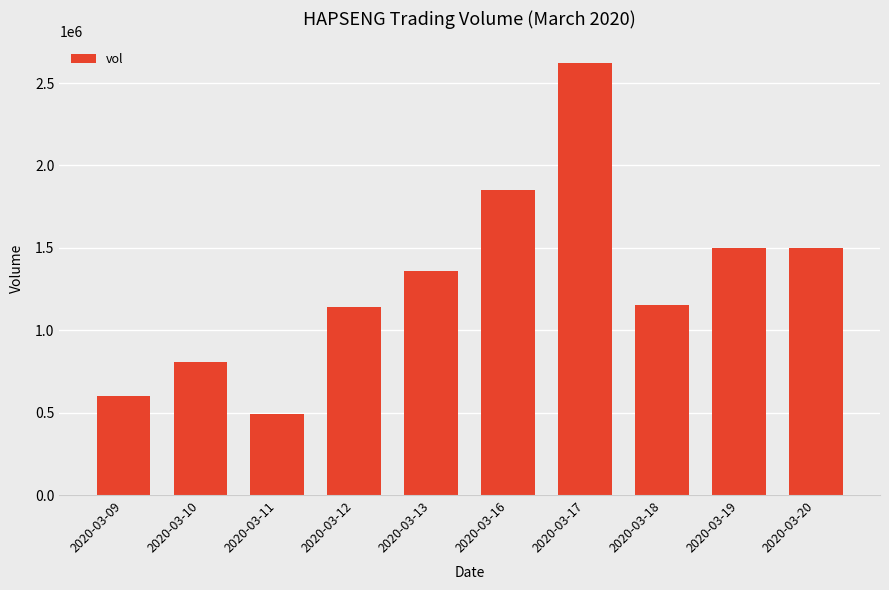

What is the difference between the values at 2020-03-19 and 2020-03-20?

2600